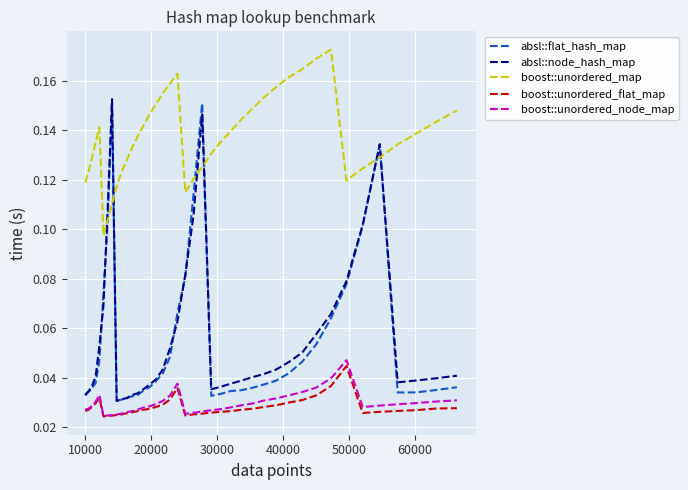

At how many categories does at least one series exceed 0?

40